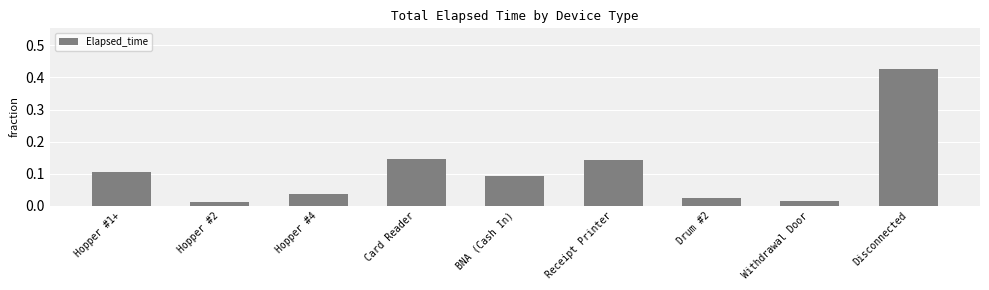

Is it true that the value at Card Reader is 0.1?

True